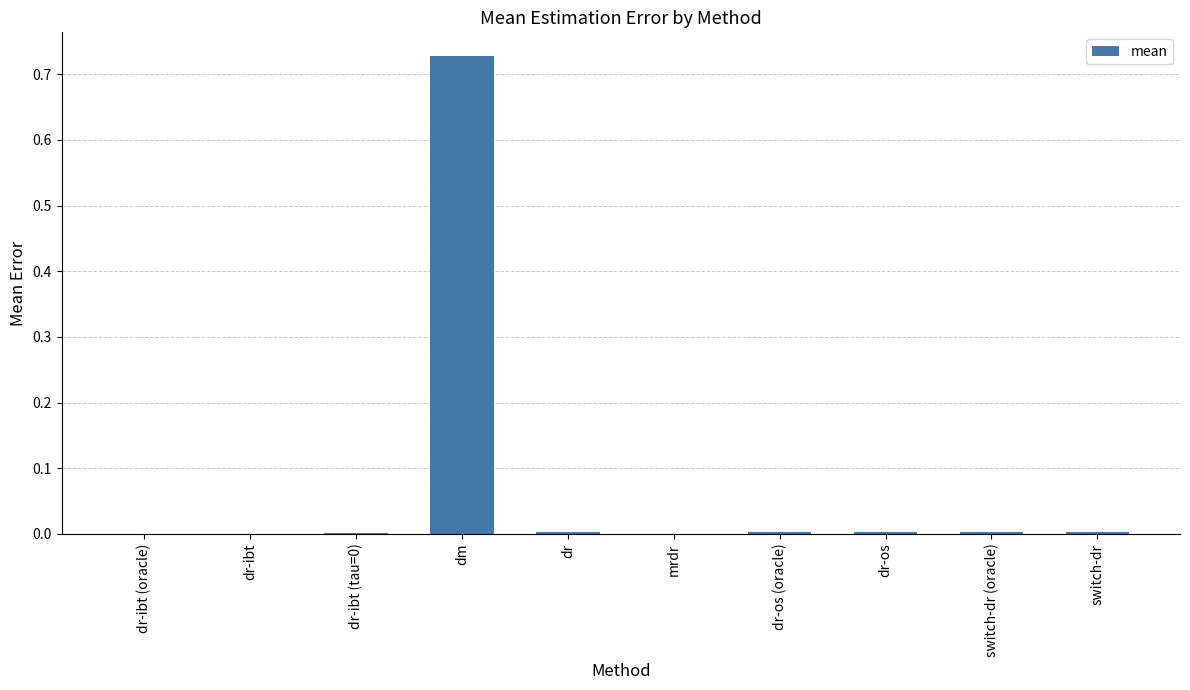

Which category has the highest value across all series?

dm